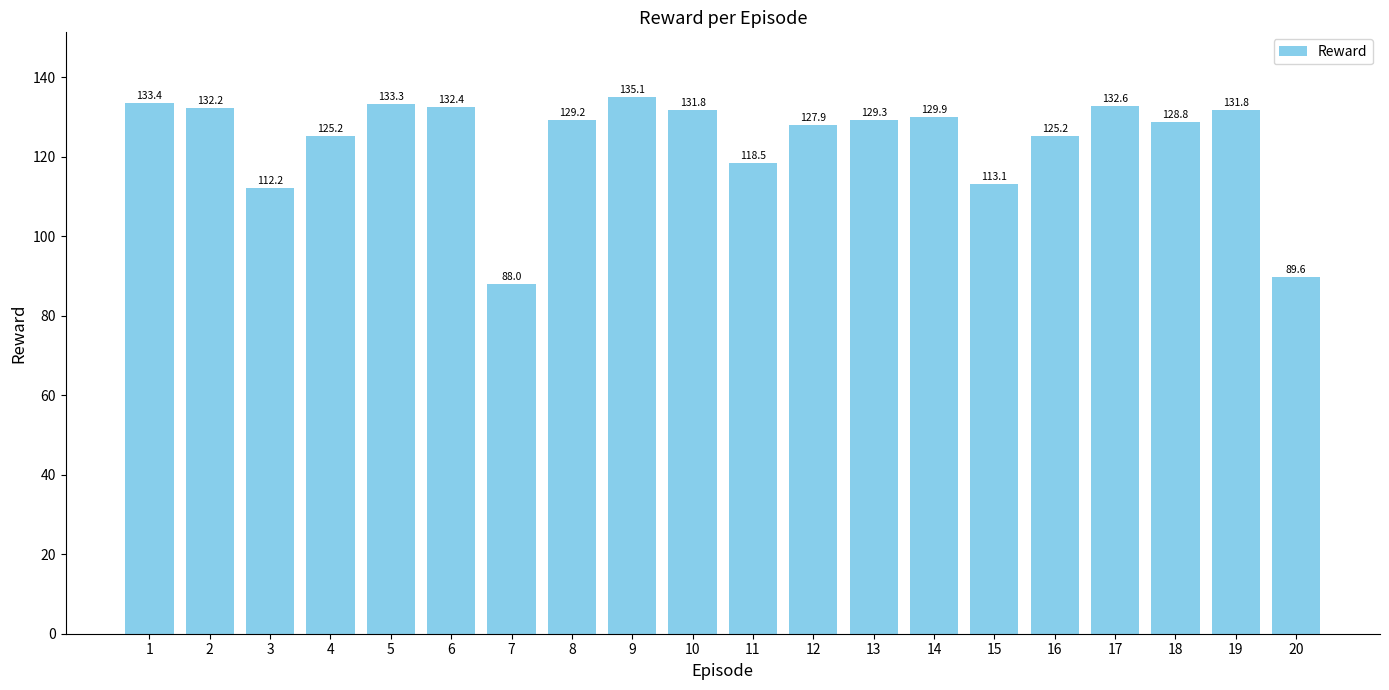

Between 7 and 17, which is larger?

17